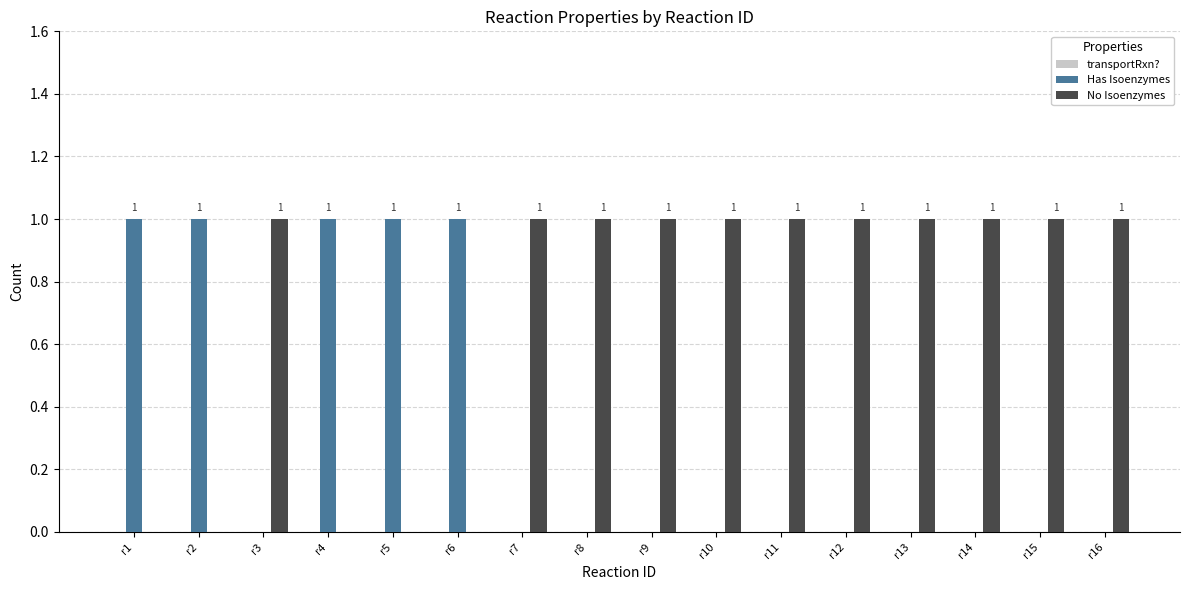

Which series has the largest total across all categories?

No Isoenzymes